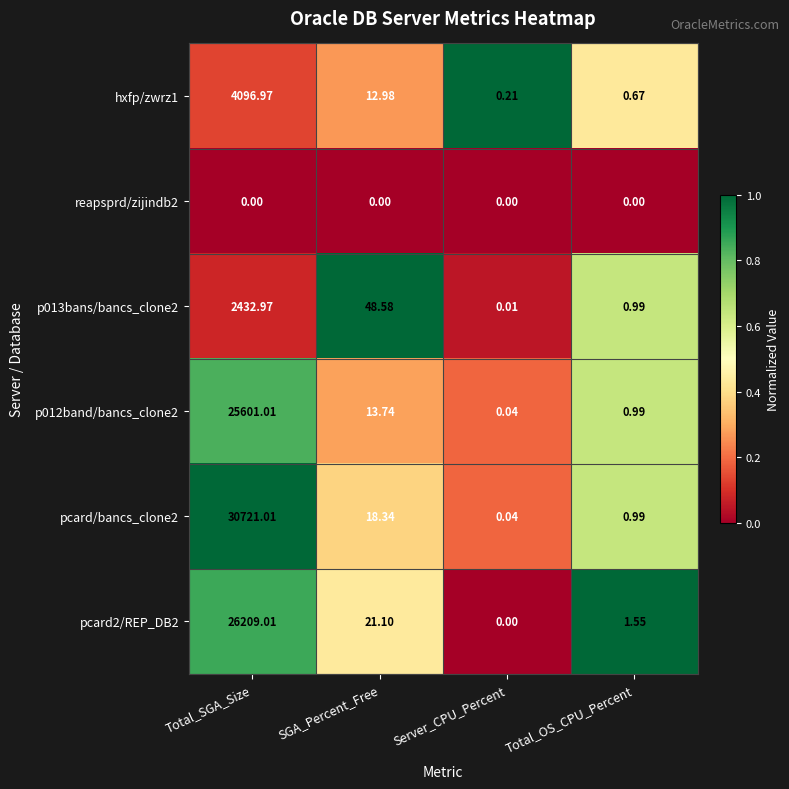

List the labels in order of pcard2/REP_DB2 value, smallest first.

Server_CPU_Percent, Total_OS_CPU_Percent, SGA_Percent_Free, Total_SGA_Size